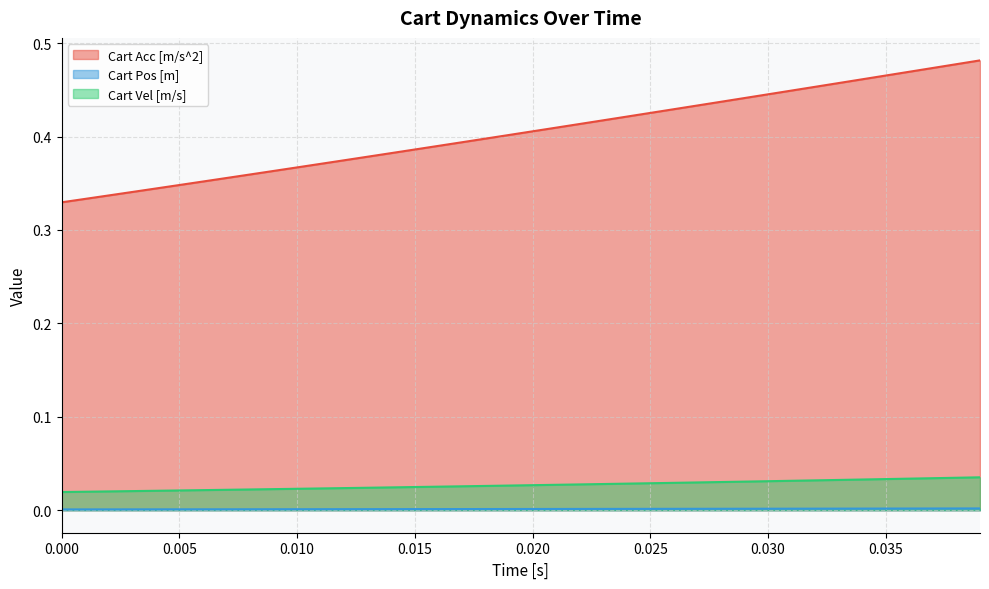

Which series has the largest total across all categories?

Cart Acc [m/s^2]